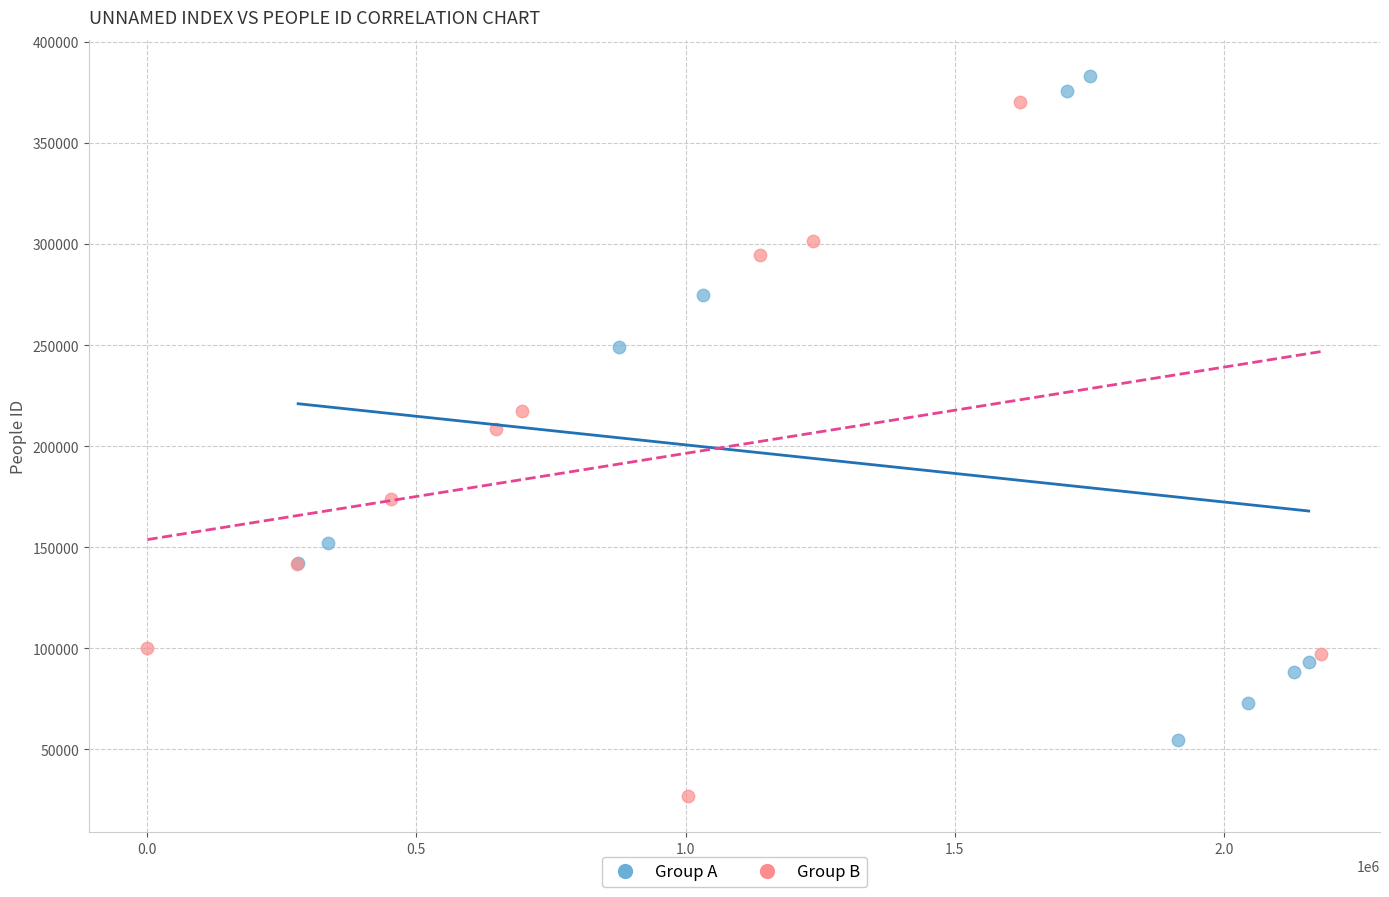

Which series reaches the minimum Y coordinate?

Group B